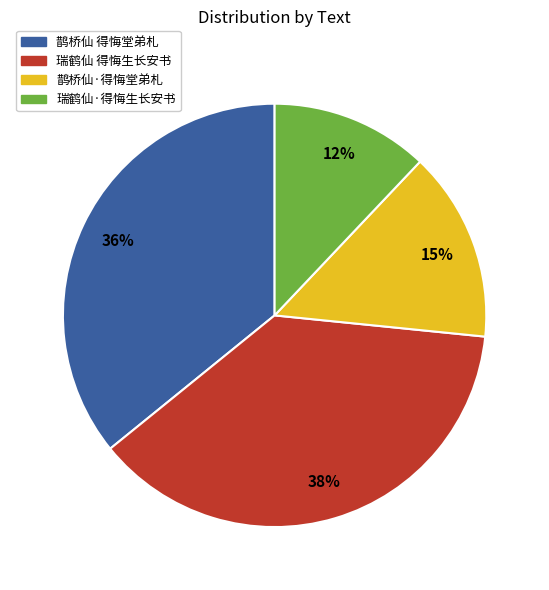

To the nearest percent, what is the average slice percentage?

25%